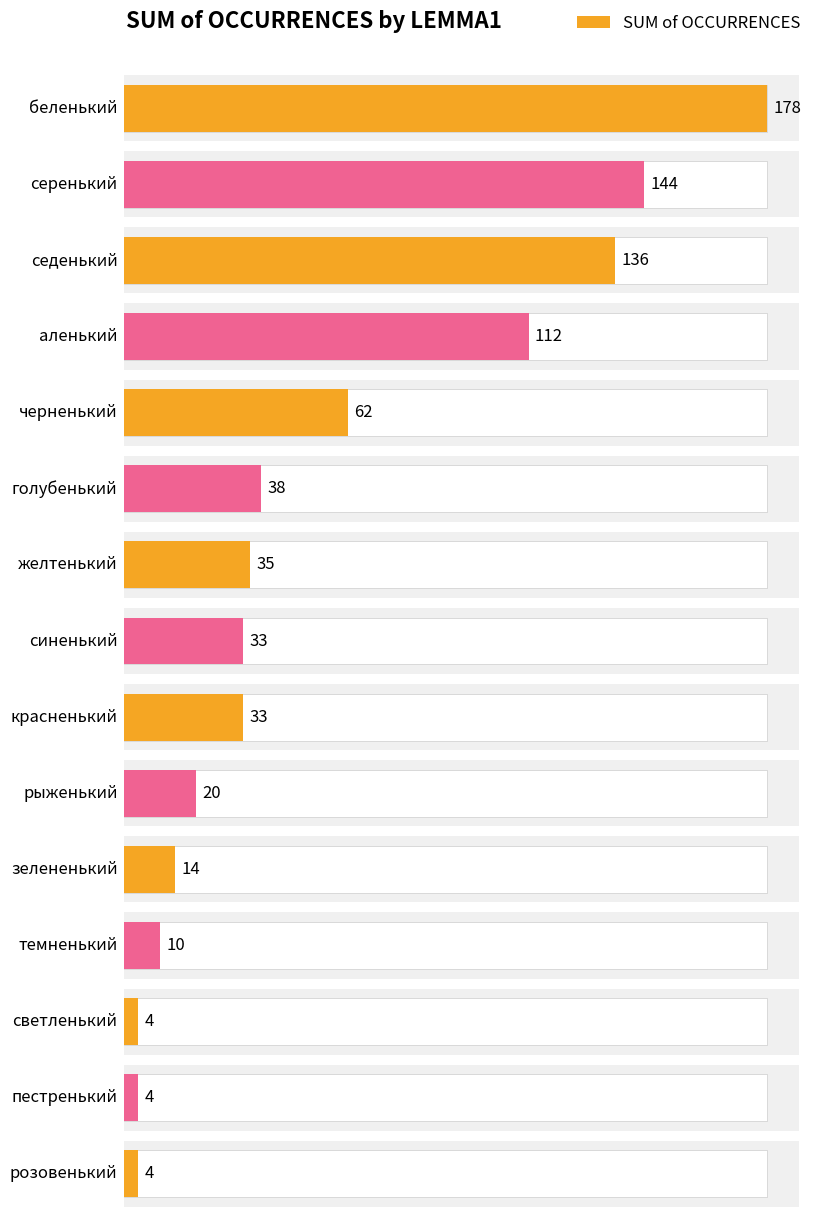

What is the smallest value displayed?

4